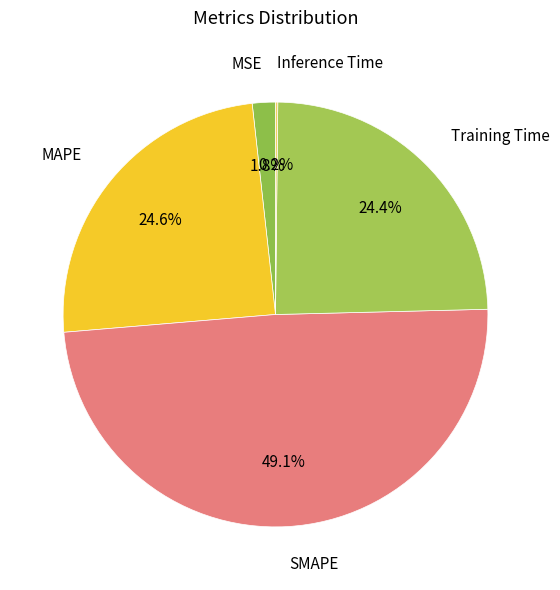

What is the ratio of the value at Training Time to the value at SMAPE?

0.5